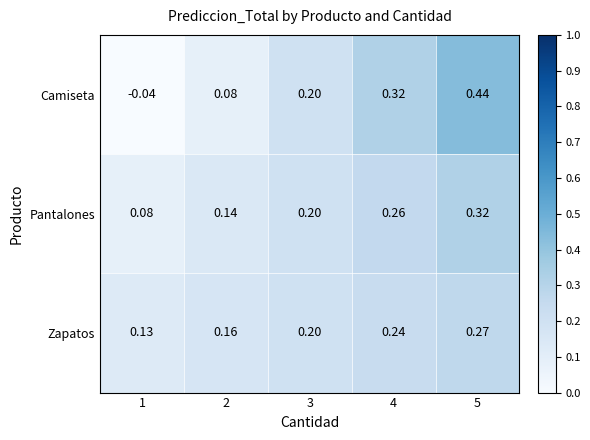

Rank the series by their maximum value, from lowest to highest.

Zapatos, Pantalones, Camiseta